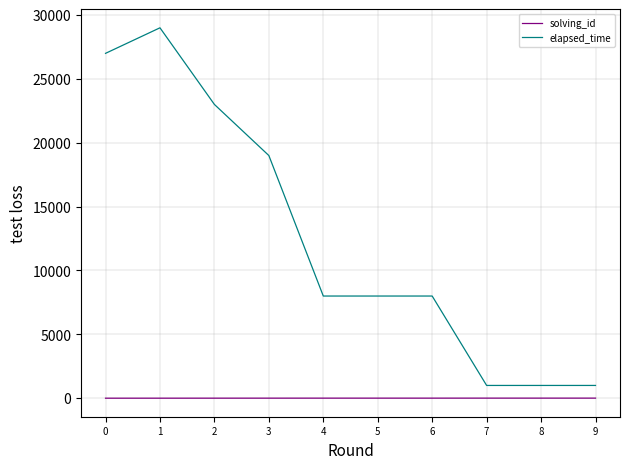

At 0, list the series in order from smallest to largest.

solving_id, elapsed_time